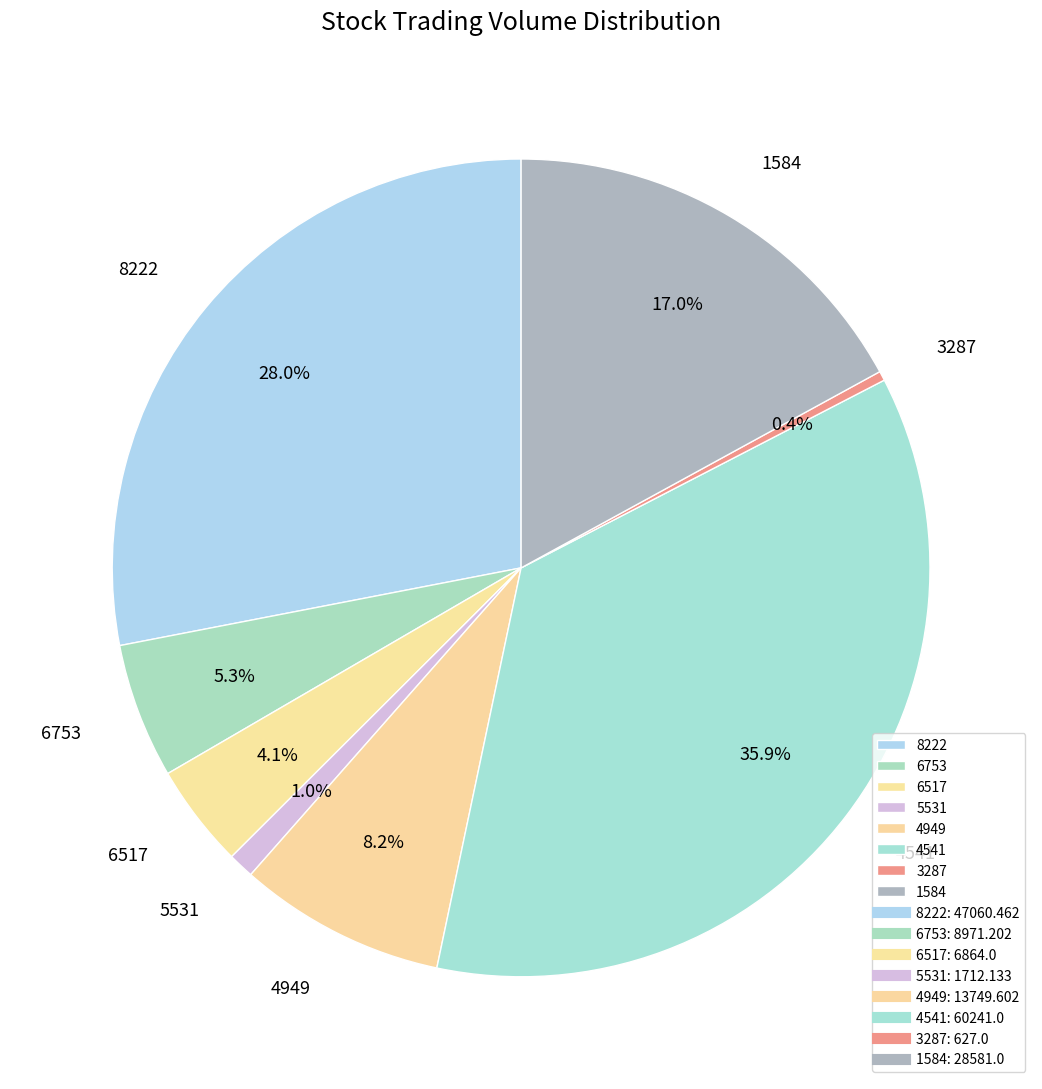

The 8222 slice represents 28% of the pie. True or false?

True